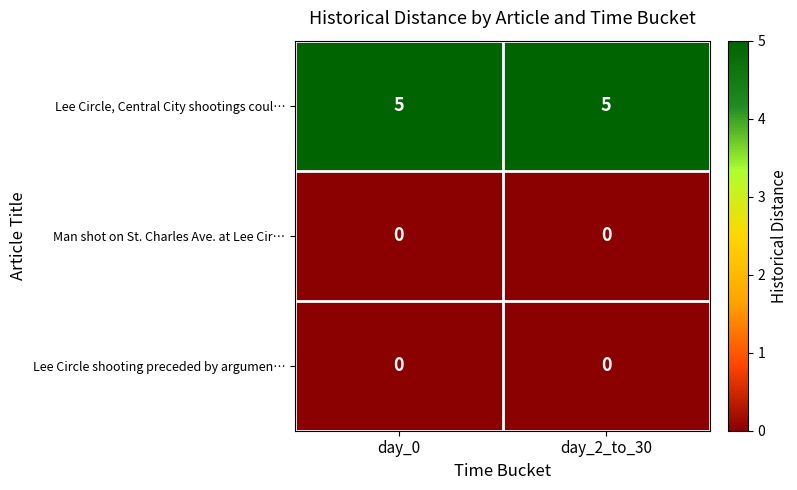

What is the average value of the Lee Circle, Central City shootings coul… series?

5